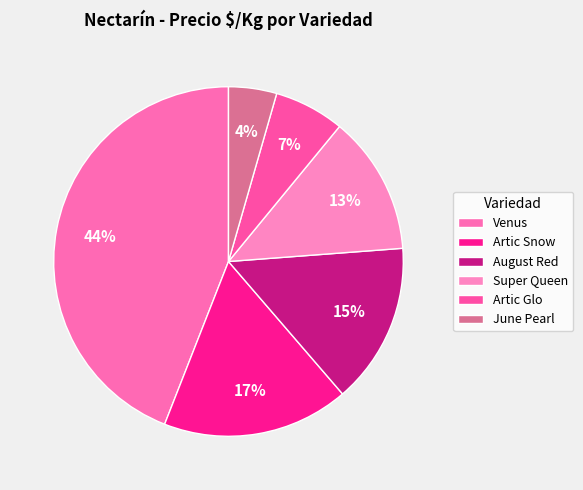

To the nearest percent, what percentage of the pie is Venus?

44%